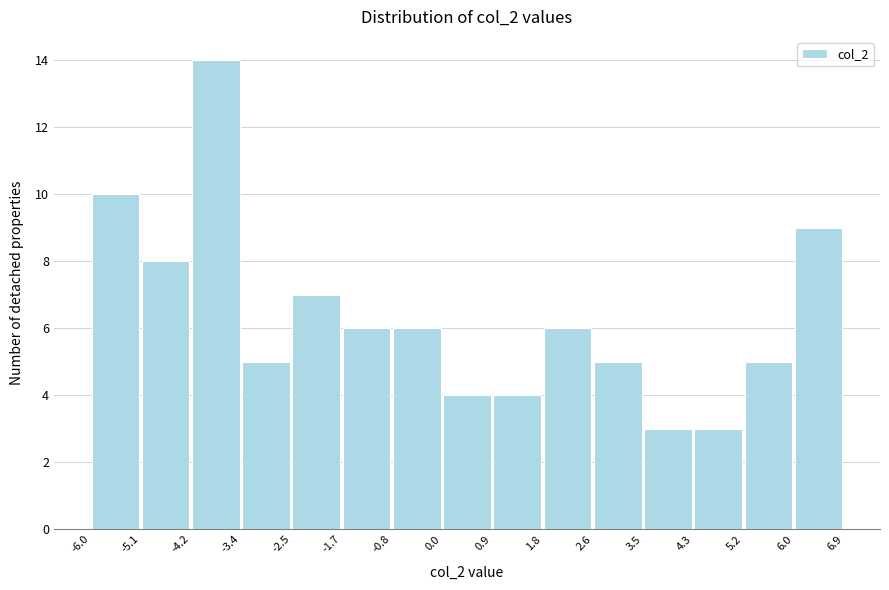

Reading left to right, transcribe this chart: for each bar, give the range it covers on the x-axis and its height. The values are not printed on the chart, so give them approximately, as read against the axis.

-6.0 to -5.1: 10
-5.1 to -4.2: 8
-4.2 to -3.4: 14
-3.4 to -2.5: 5
-2.5 to -1.7: 7
-1.7 to -0.8: 6
-0.8 to 0.0: 6
0.0 to 0.9: 4
0.9 to 1.8: 4
1.8 to 2.6: 6
2.6 to 3.5: 5
3.5 to 4.3: 3
4.3 to 5.2: 3
5.2 to 6.0: 5
6.0 to 6.9: 9